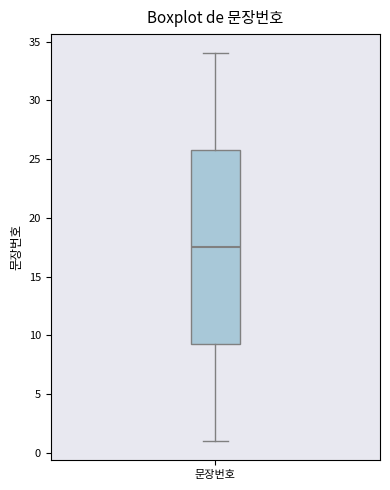

Read this box plot against the y-axis: the position of the median line, the range covered by the box, and the ends of both whiskers. The values are not printed on the chart, so give them approximately, as read against the axis.

median 17.5, box 9.5 to 26.0, whiskers 1.0 to 34.0